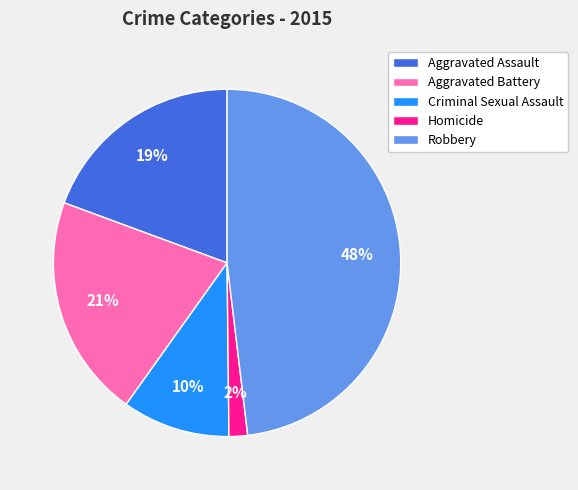

Does any single category account for the majority?

No